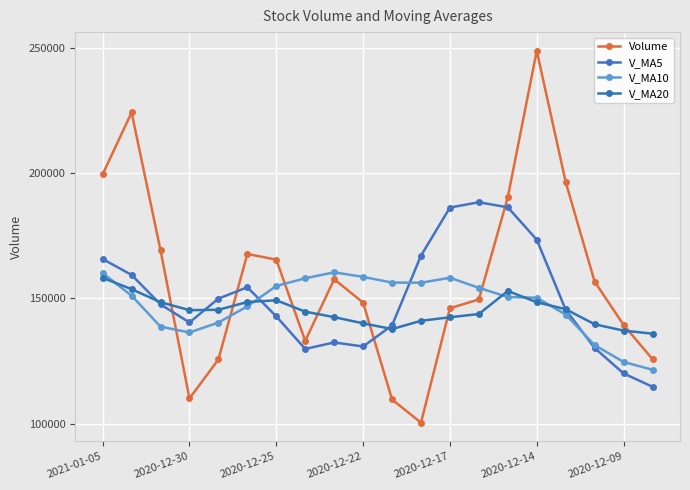

What is the difference between the maximum and minimum values in the Volume series?

148729.9